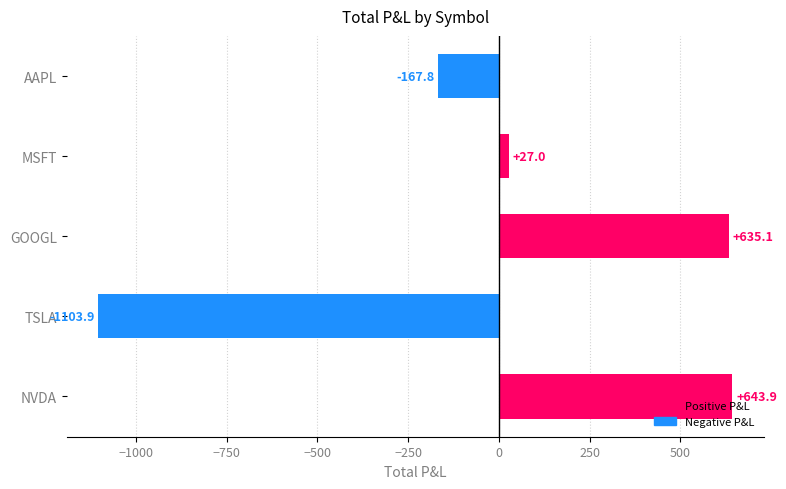

How many bars are there in total?

5